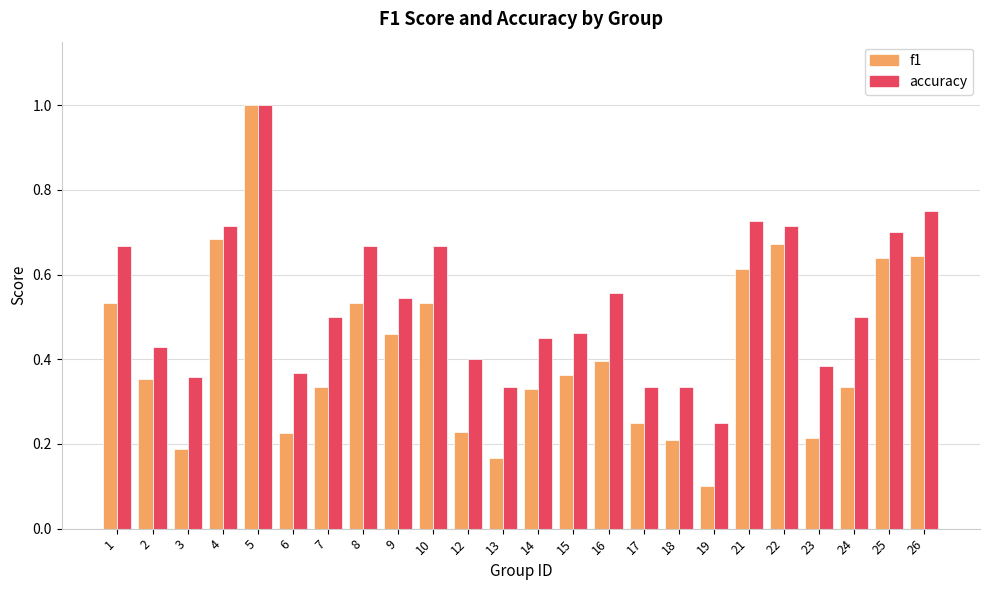

Which series has the largest range (max minus min)?

f1